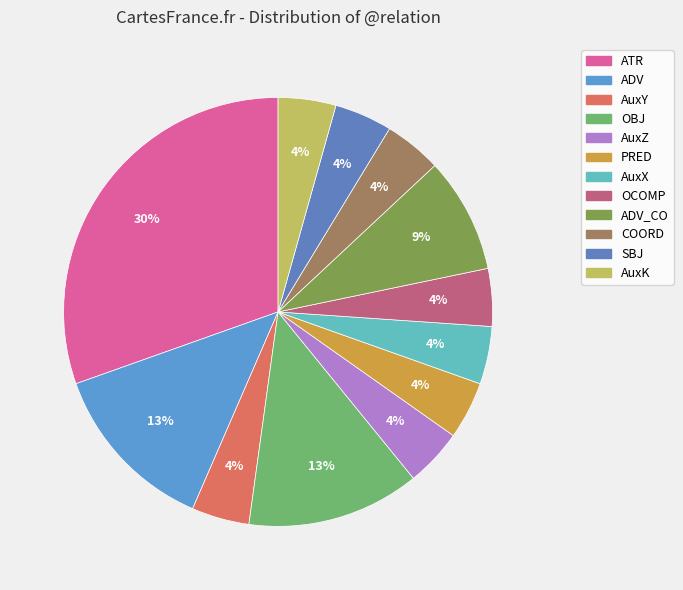

How many segments does this pie chart have?

12